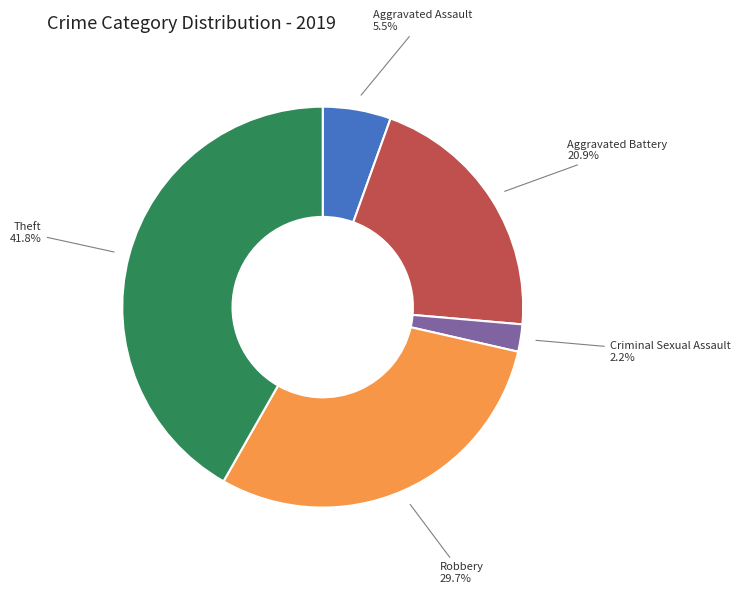

Combined, do Aggravated Battery and Aggravated Assault account for over 50%?

No